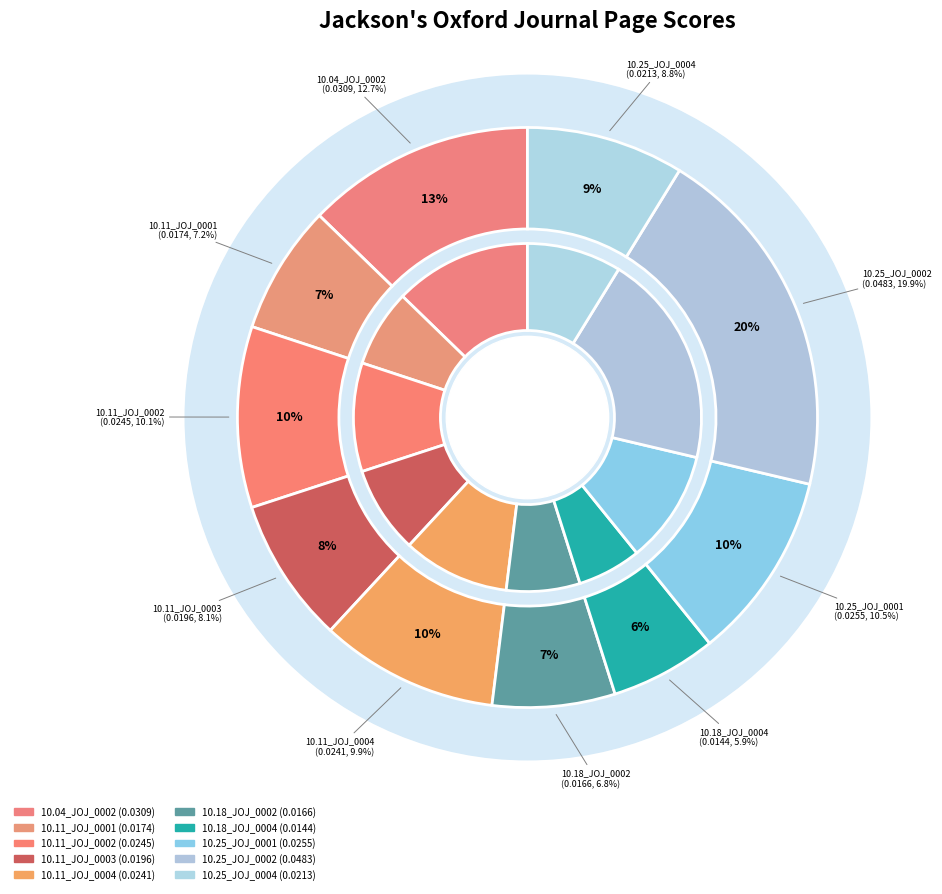

How many segments does this pie chart have?

10